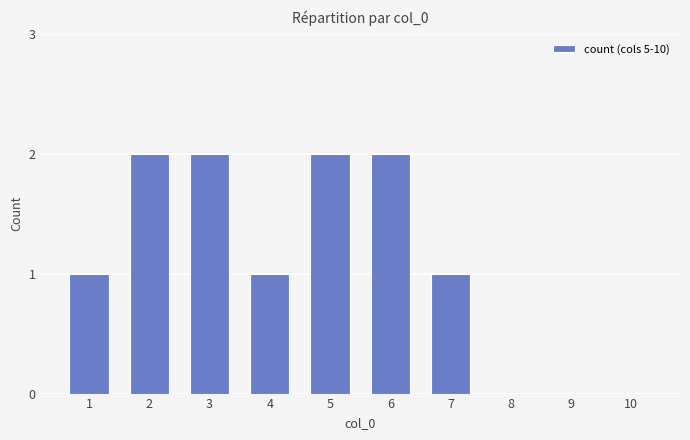

What is the sum of all values?

11